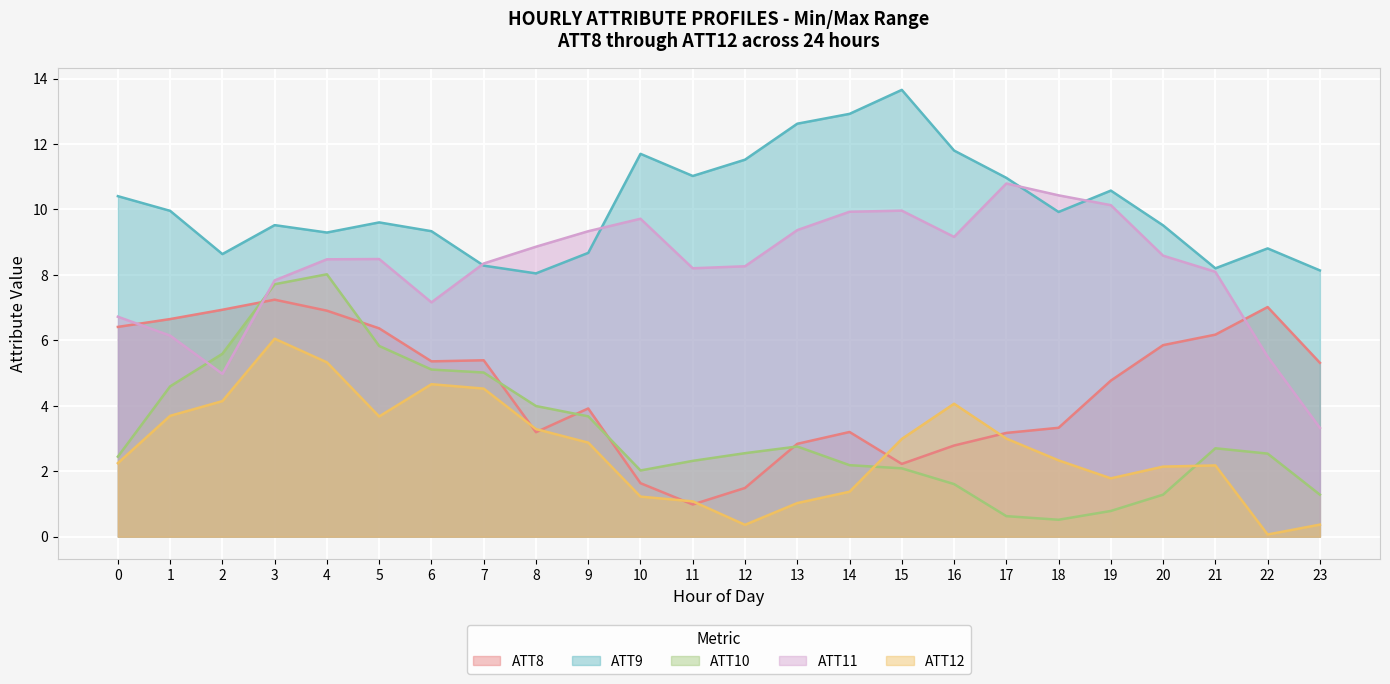

What is the maximum value shown in the chart?

13.7